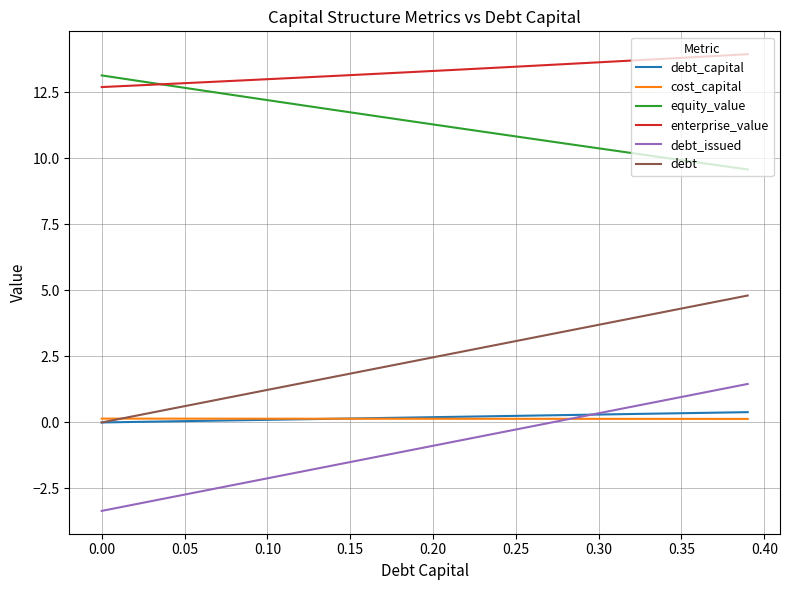

At how many categories does at least one series exceed -1?

40